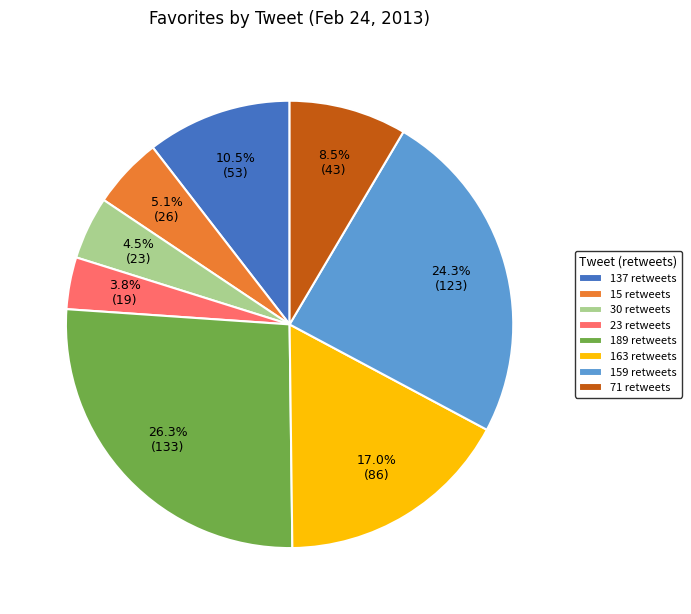

Does 23 retweets account for over 50% of the chart?

No